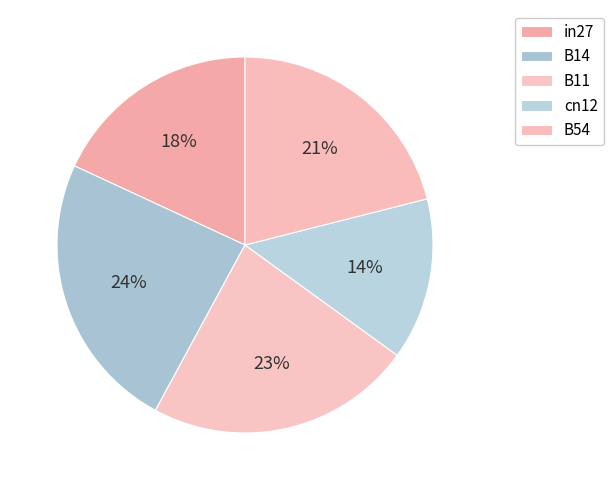

To the nearest percent, what is the combined percentage of B14 and B11?

47%